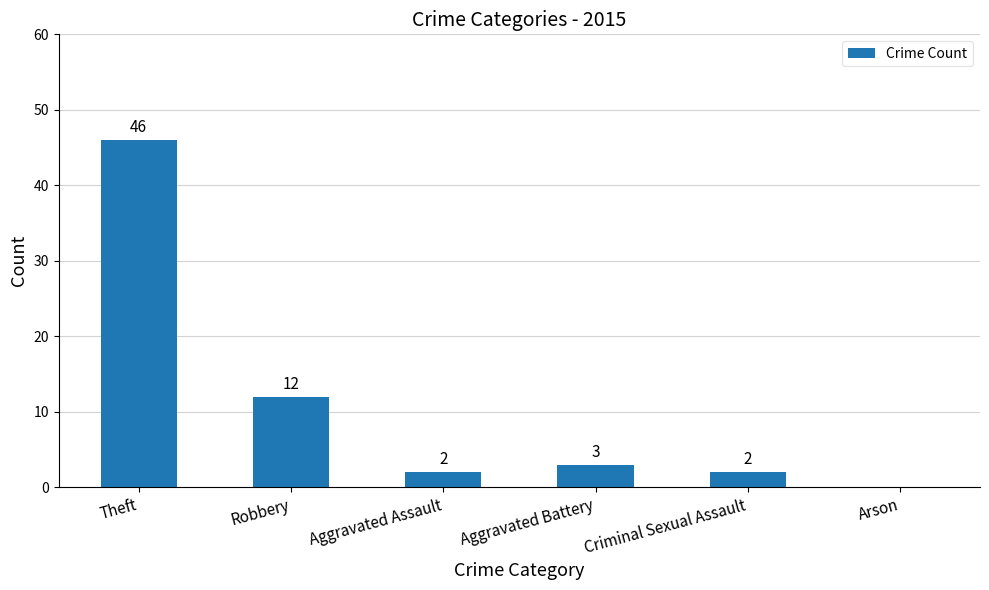

How many values are above zero?

5